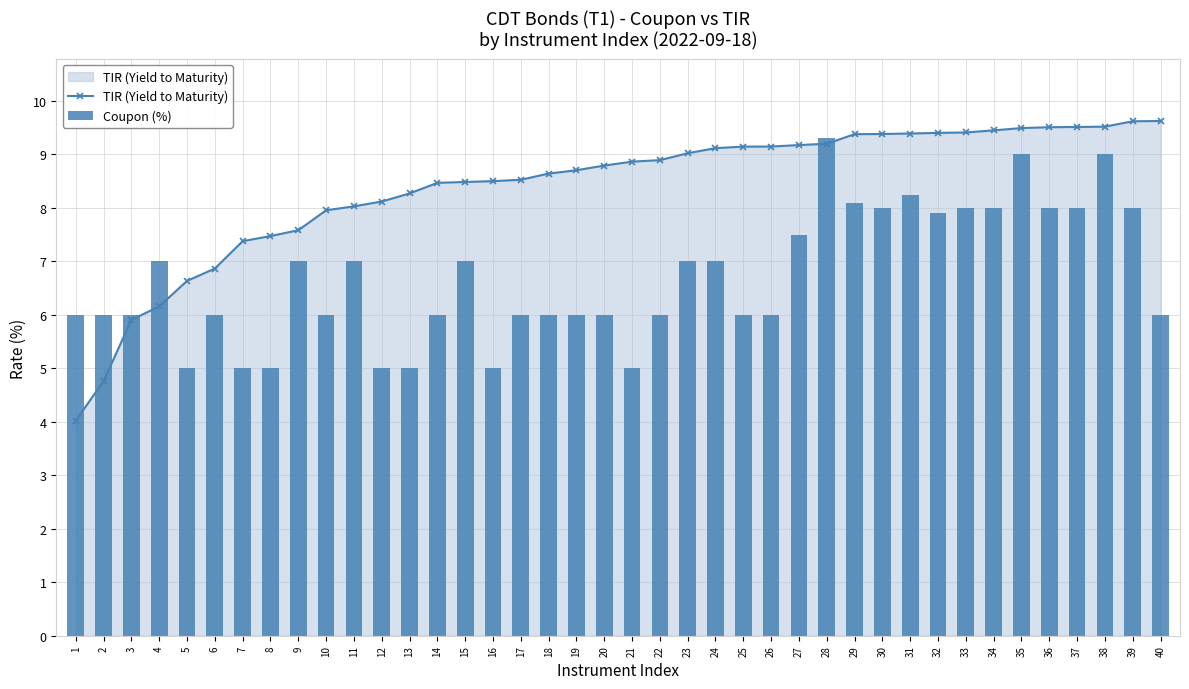

Reading left to right, list all the values displayed in this chart.

TIR (Yield to Maturity): 1=4.0	2=4.8	3=5.9	4=6.2	5=6.6	6=6.9	7=7.4	8=7.5	9=7.6	10=8.0	11=8.0	12=8.1	13=8.3	14=8.5	15=8.5	16=8.5	17=8.5	18=8.6	19=8.7	20=8.8	21=8.9	22=8.9	23=9.0	24=9.1	25=9.1	26=9.1	27=9.2	28=9.2	29=9.4	30=9.4	31=9.4	32=9.4	33=9.4	34=9.4	35=9.5	36=9.5	37=9.5	38=9.5	39=9.6	40=9.6
Coupon (%): 1=6.0	2=6.0	3=6.0	4=7.0	5=5.0	6=6.0	7=5.0	8=5.0	9=7.0	10=6.0	11=7.0	12=5.0	13=5.0	14=6.0	15=7.0	16=5.0	17=6.0	18=6.0	19=6.0	20=6.0	21=5.0	22=6.0	23=7.0	24=7.0	25=6.0	26=6.0	27=7.5	28=9.3	29=8.1	30=8.0	31=8.2	32=7.9	33=8.0	34=8.0	35=9.0	36=8.0	37=8.0	38=9.0	39=8.0	40=6.0